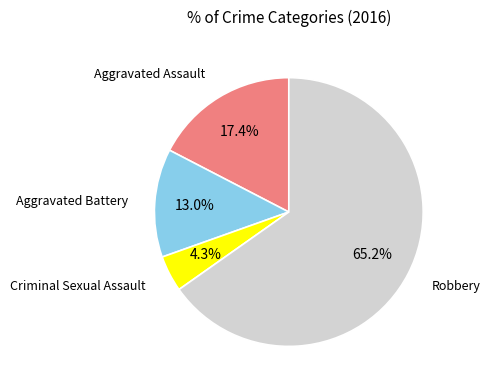

Does any single category account for the majority?

Yes